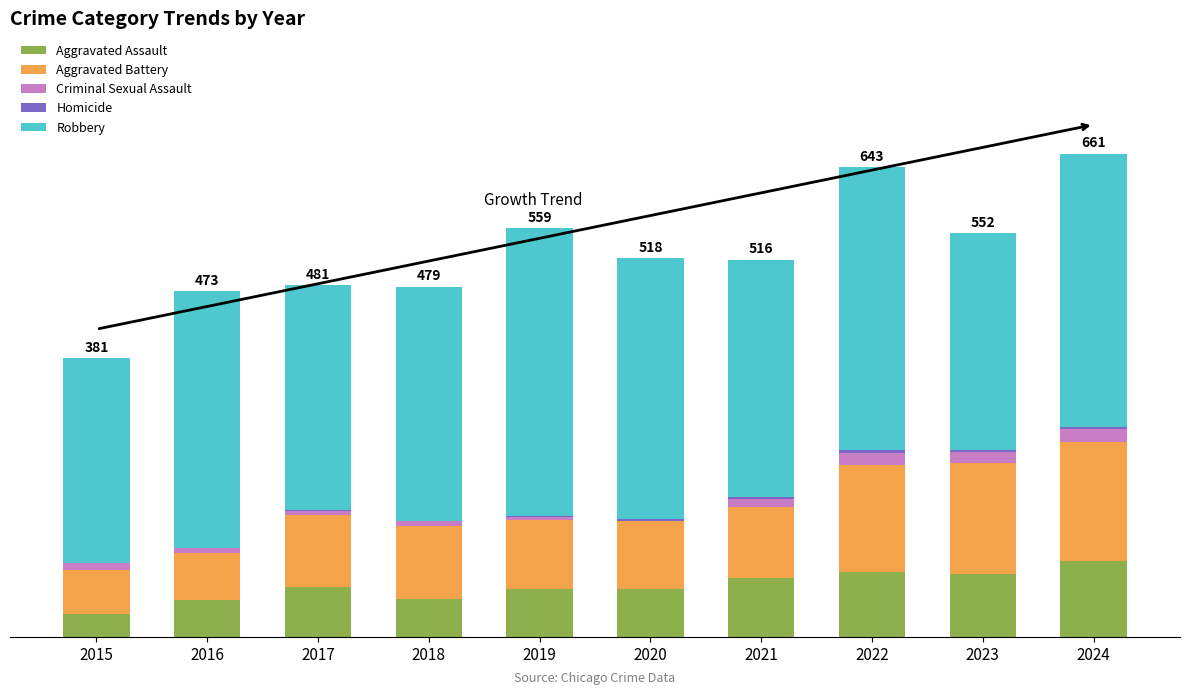

Are the bars grouped side by side (vs. stacked)?

No